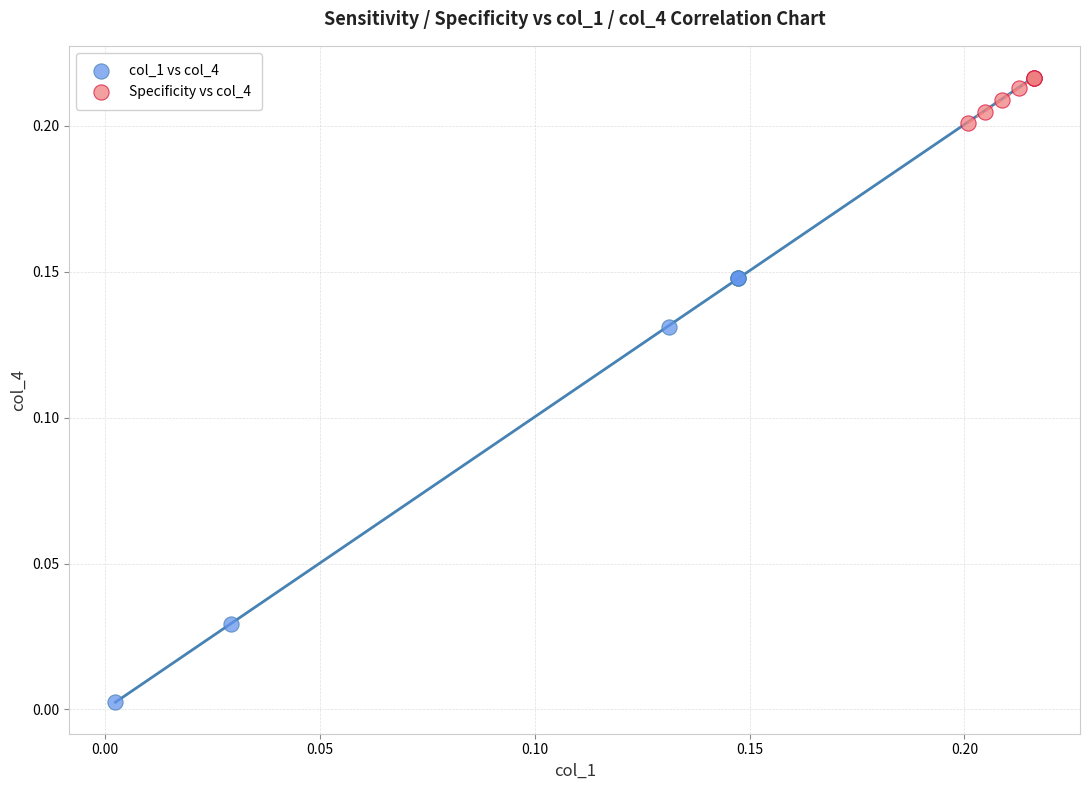

What are all the series names shown in the legend?

col_1 vs col_4, Specificity vs col_4